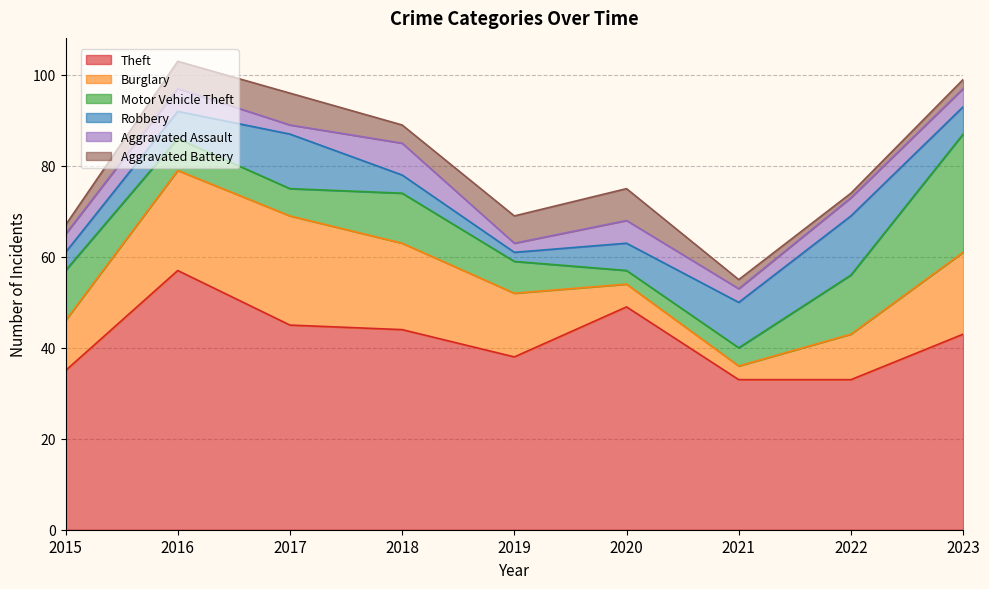

Between 2017 and 2019, which series saw the biggest shift?

Burglary